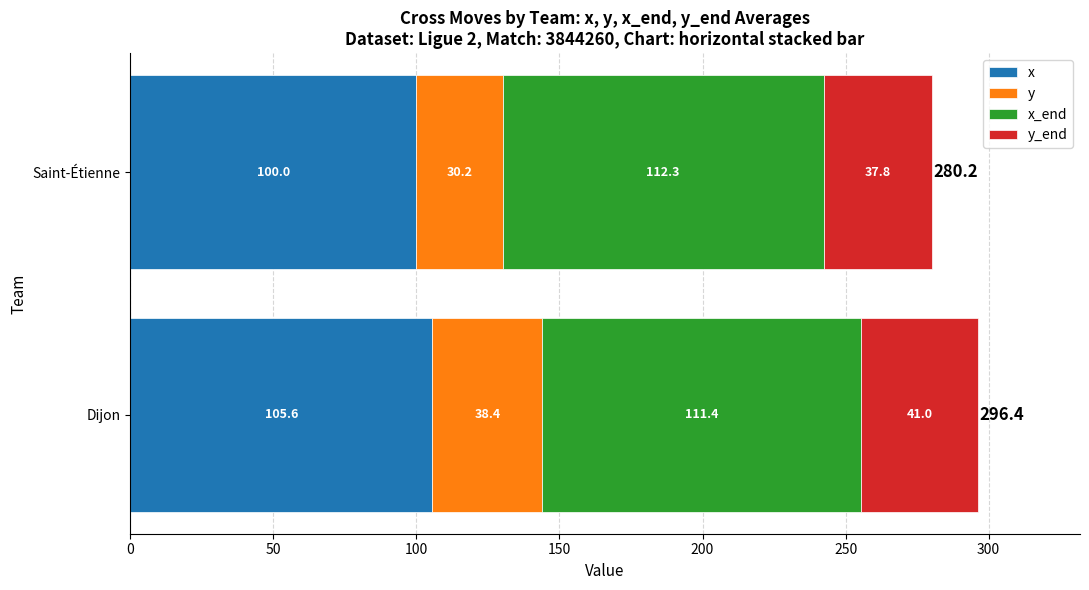

At which label does x reach its minimum?

Saint-Étienne